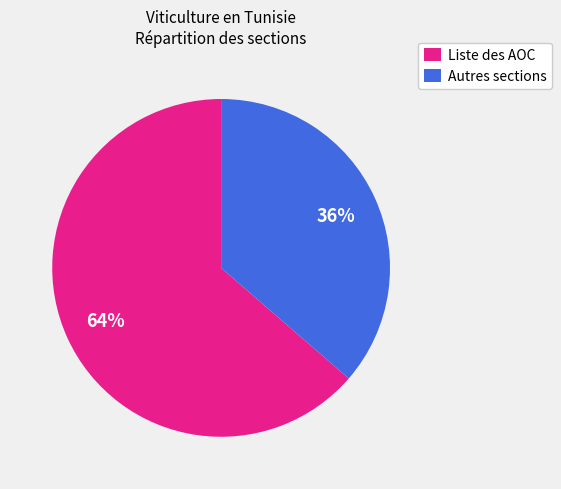

Which slice is the smallest?

Autres sections